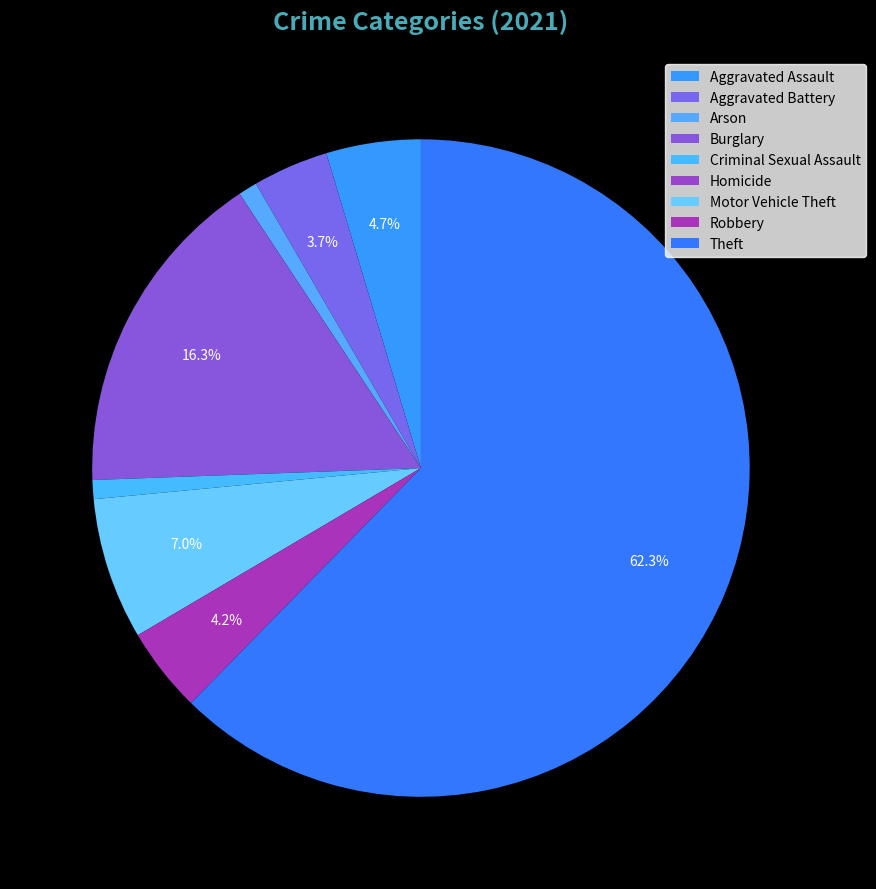

How many segments does this pie chart have?

9